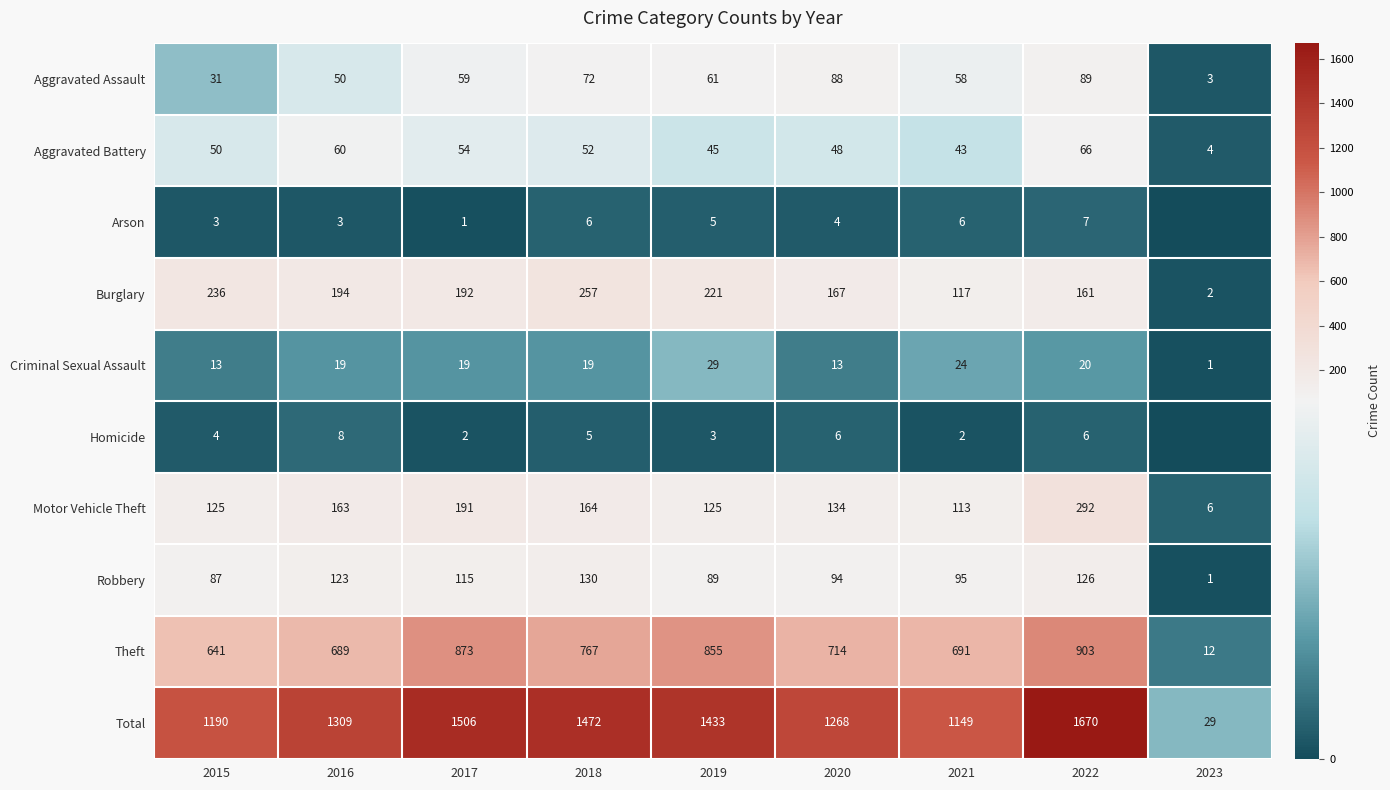

At which label is Robbery closest to 65?

2015